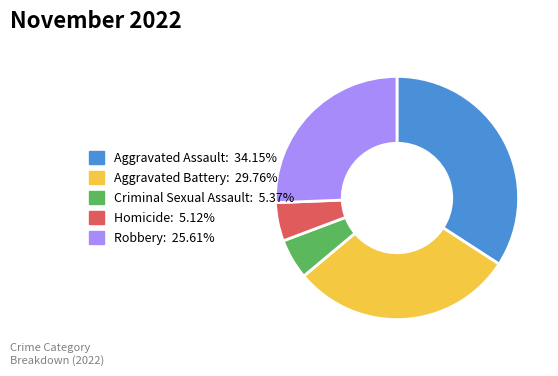

Does any single category account for the majority?

No